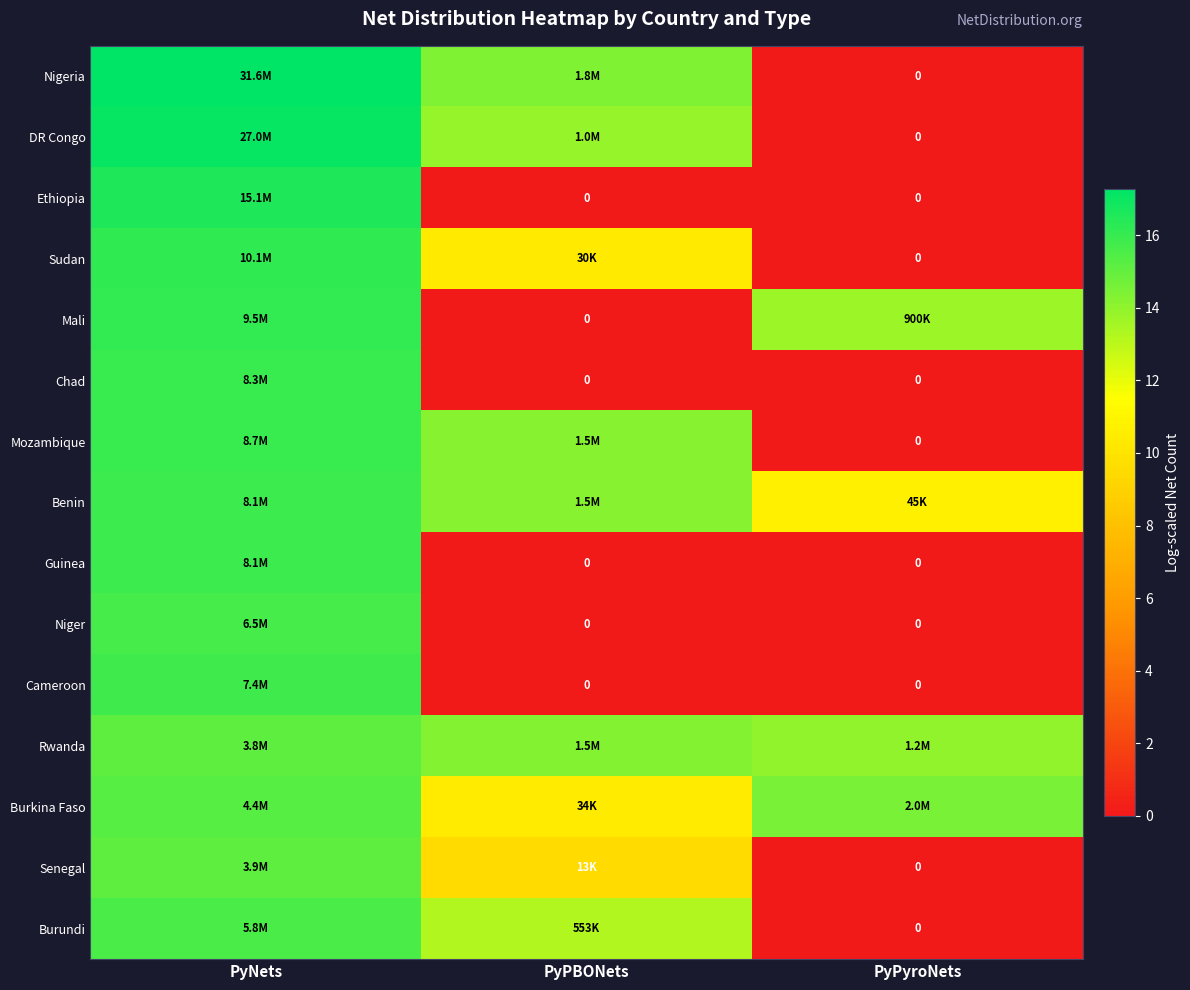

How many data points in Sudan are above 10?

2